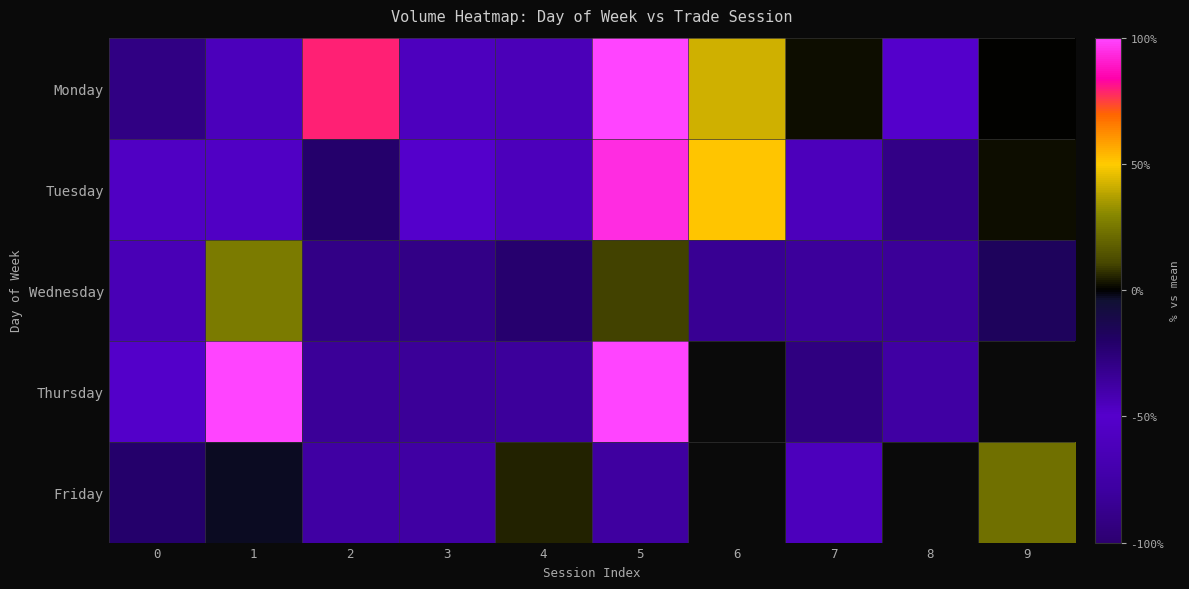

True or false: Friday has a value of -65.2 at 3.

False